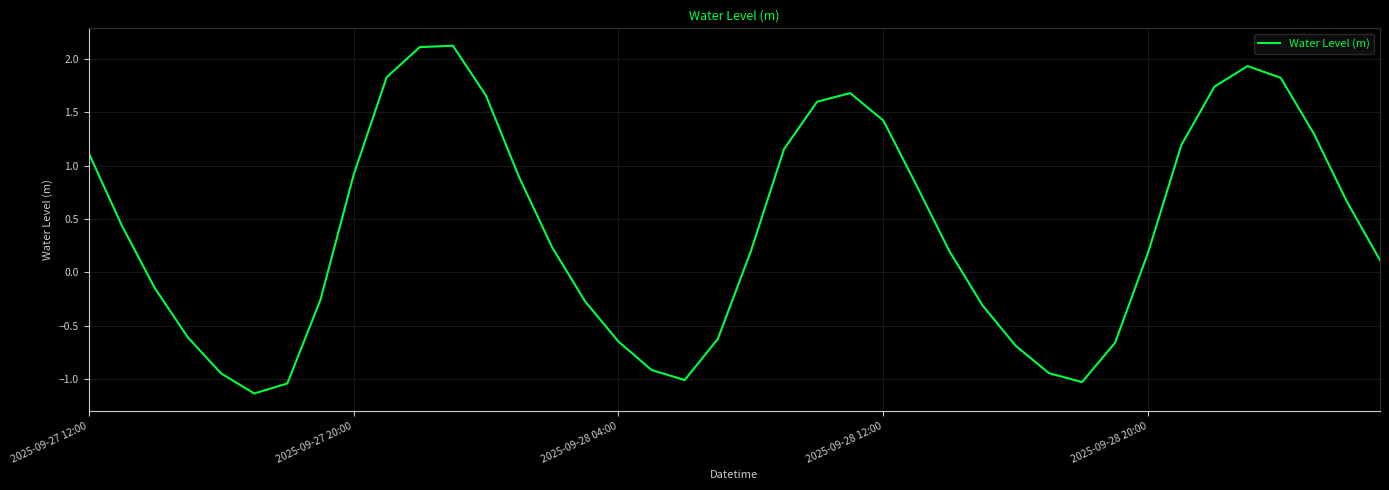

What is the maximum value shown in the chart?

2.1